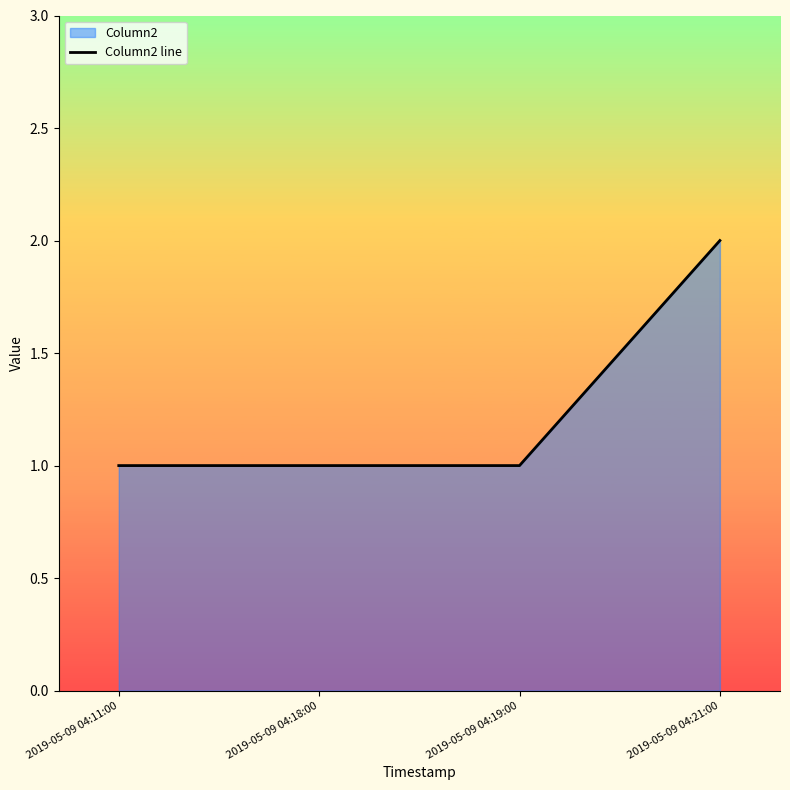

Rank the categories by value from lowest to highest.

2019-05-09 04:11:00, 2019-05-09 04:18:00, 2019-05-09 04:19:00, 2019-05-09 04:21:00